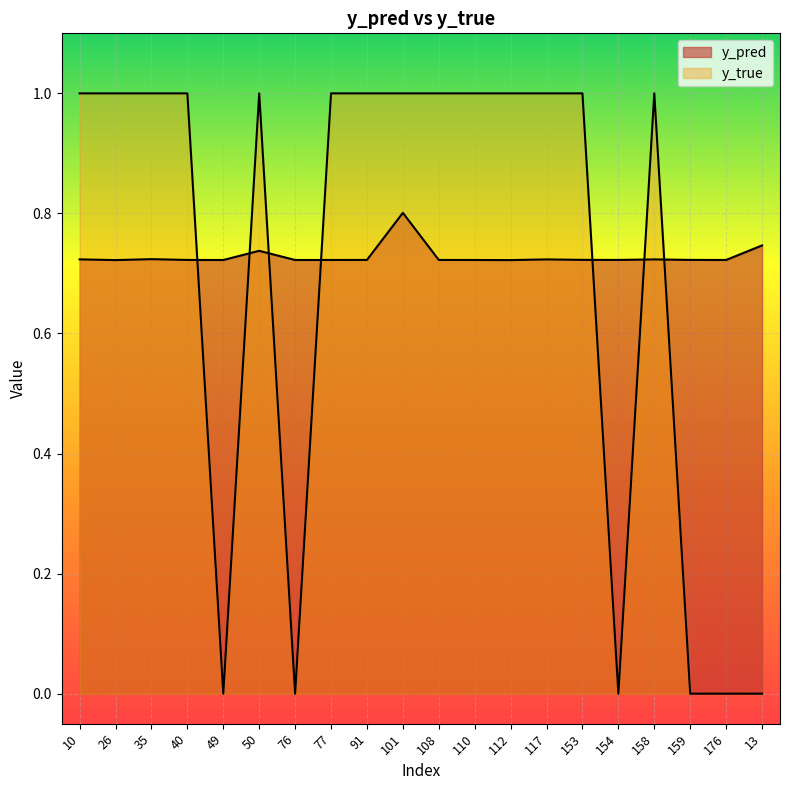

Where do y_true and y_pred first cross each other?

40 and 49